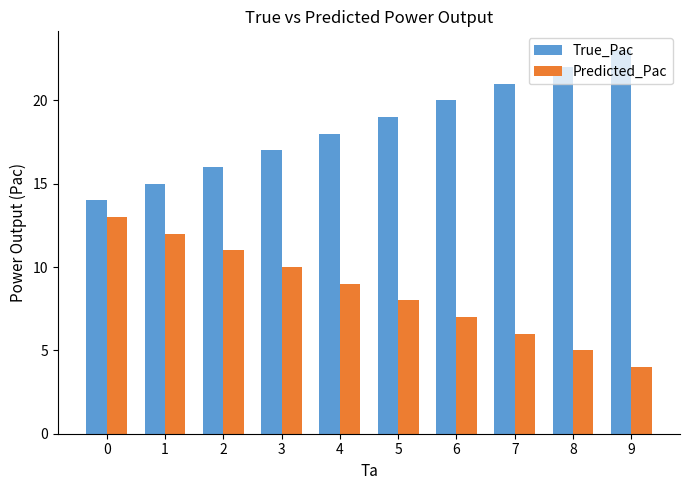

True or false: True_Pac has a value of 18.0 at 4.

True